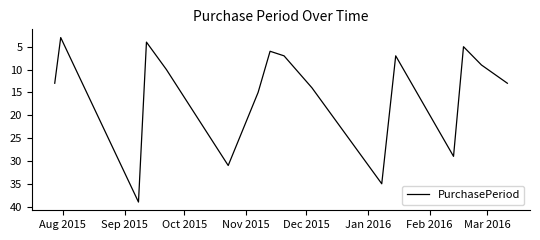

What is the maximum value shown in the chart?

39